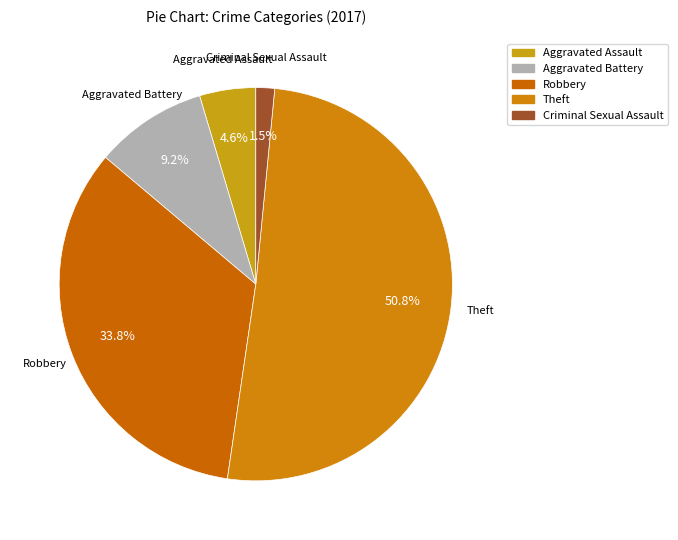

How much of the chart is everything except Criminal Sexual Assault?

98.5%